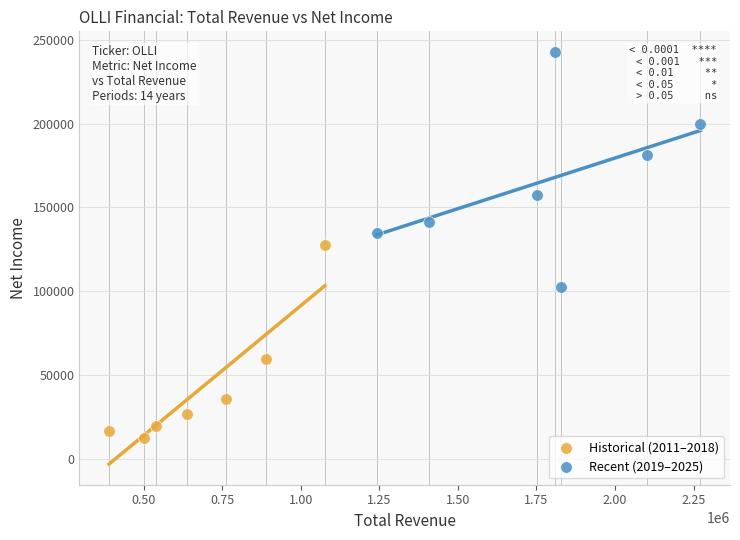

Which series reaches the minimum Y coordinate?

Historical (2011–2018)